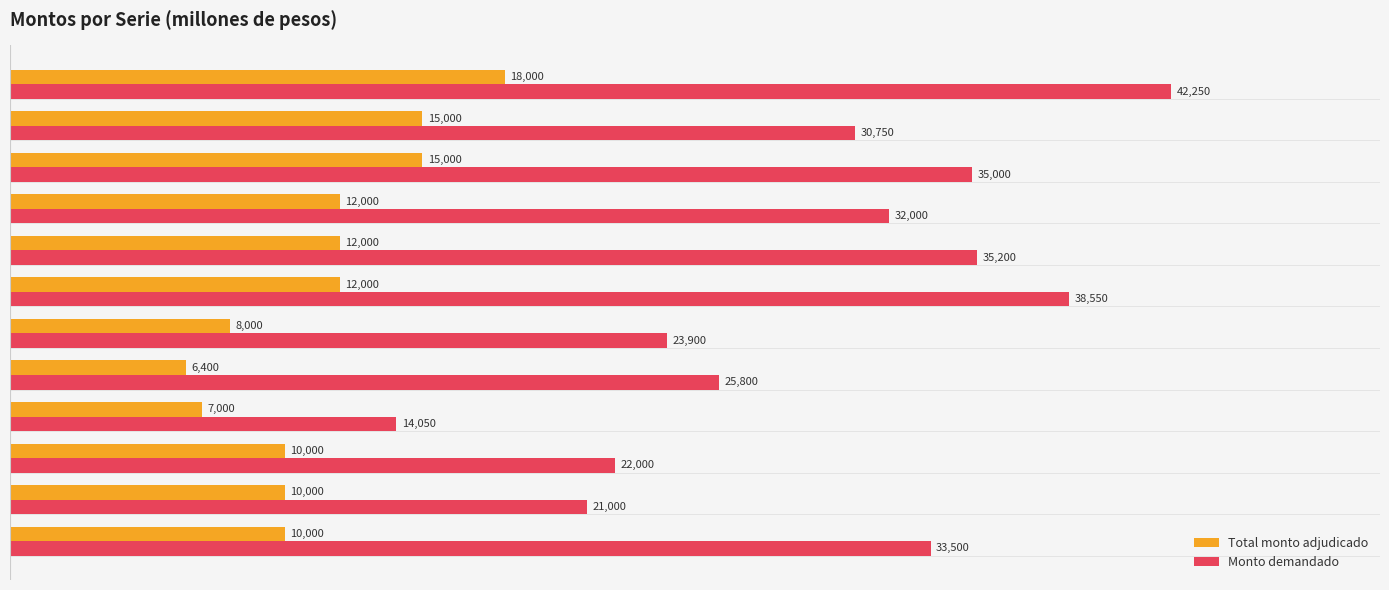

Which series has the largest total across all categories?

Monto demandado